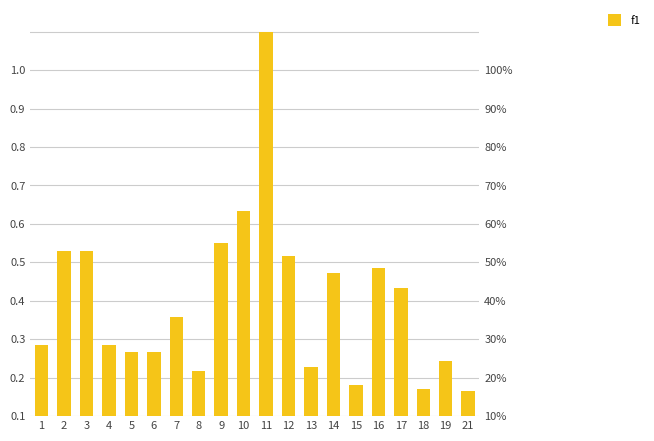

List the labels in order of value, smallest first.

21, 18, 15, 8, 13, 19, 5, 6, 4, 1, 7, 17, 14, 16, 12, 2, 3, 9, 10, 11